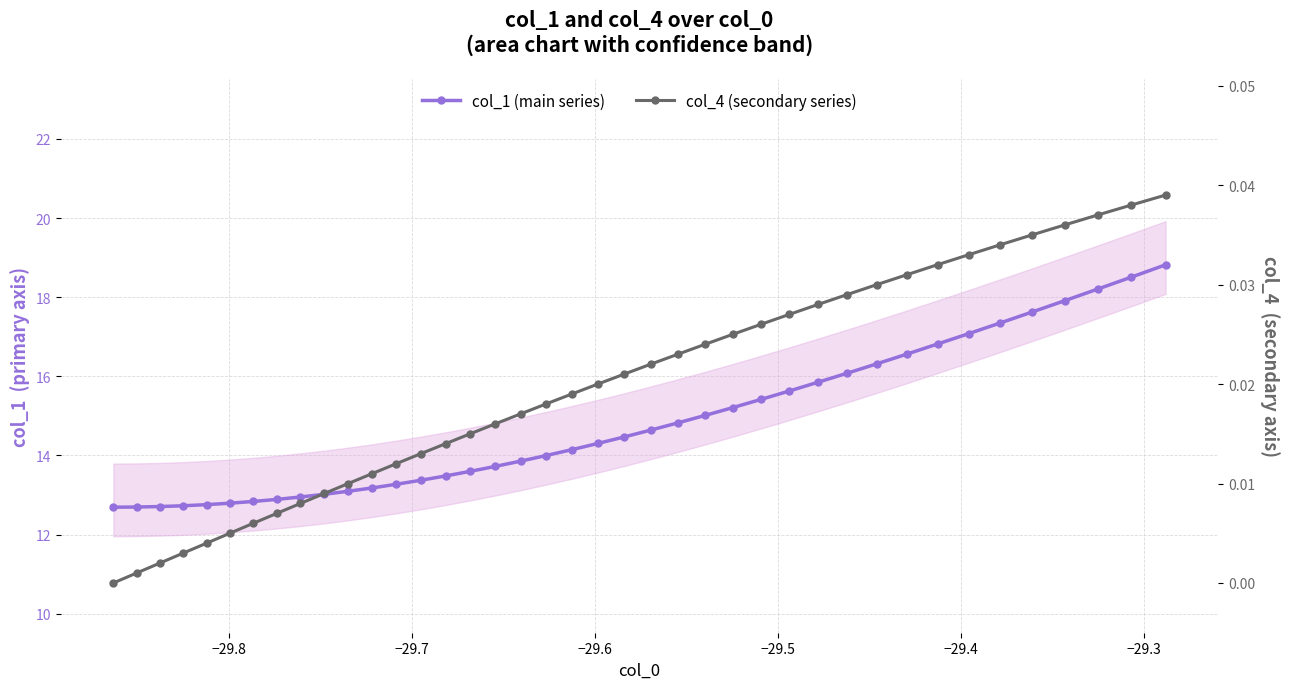

Is it true that col_1 (main series) equals 12.7 at −29.8?

True